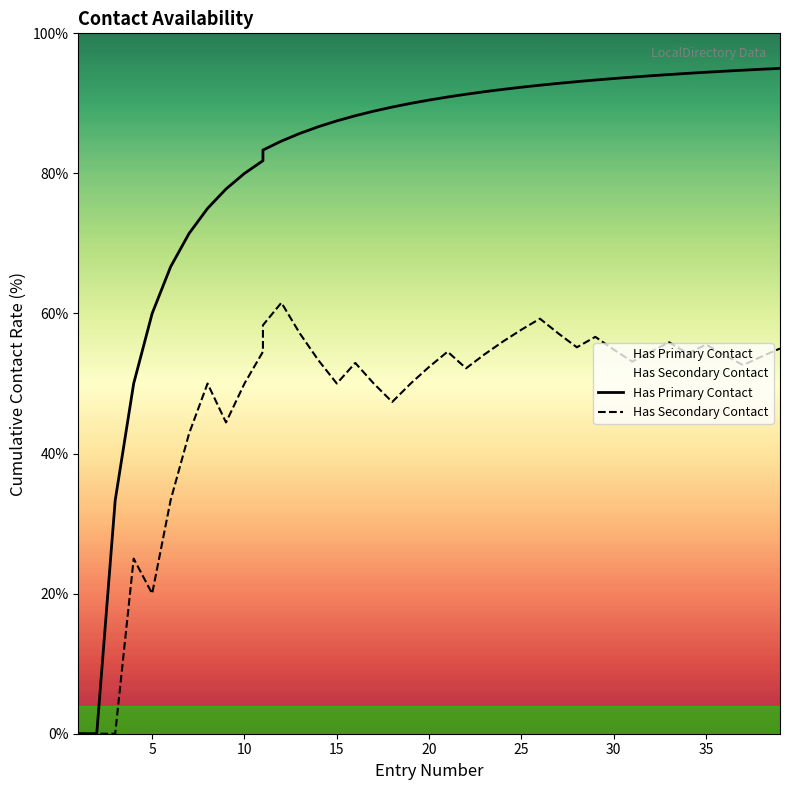

True or false: Has Primary Contact and Has Secondary Contact intersect in this chart.

False